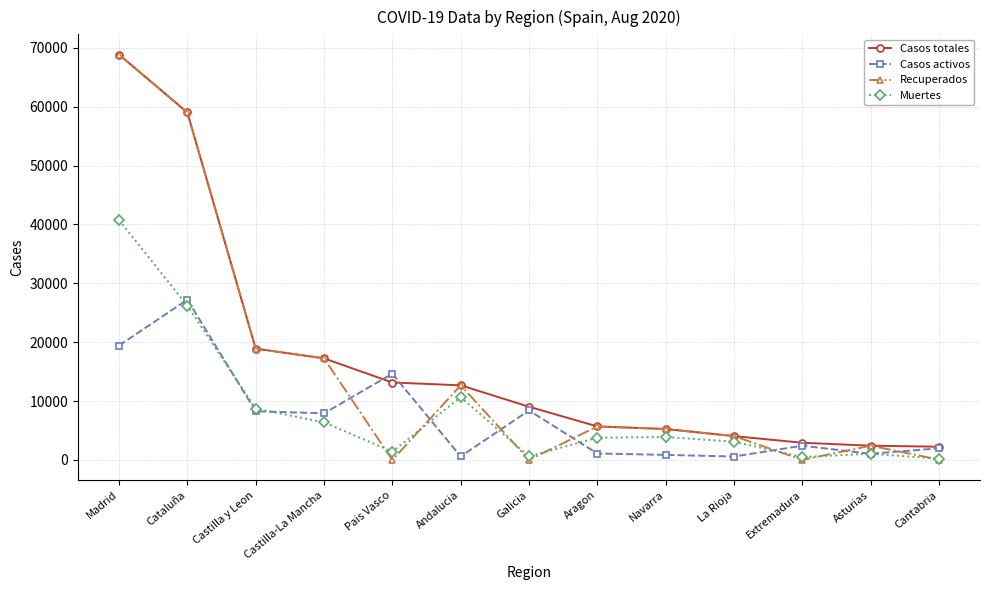

What is the total value across all series at Castilla y Leon?

54797